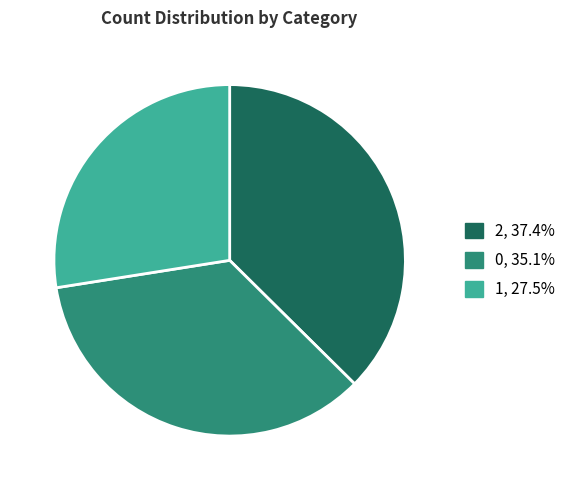

Is it true that 0 is 26% of the pie?

False